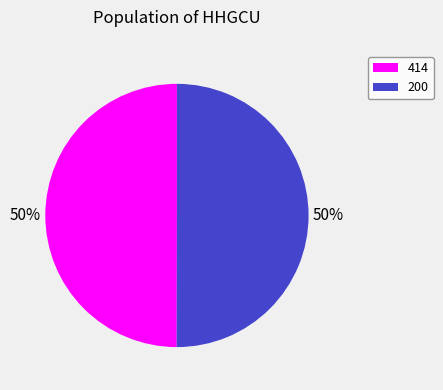

Do 414 and 200 together represent more than half of the pie?

Yes